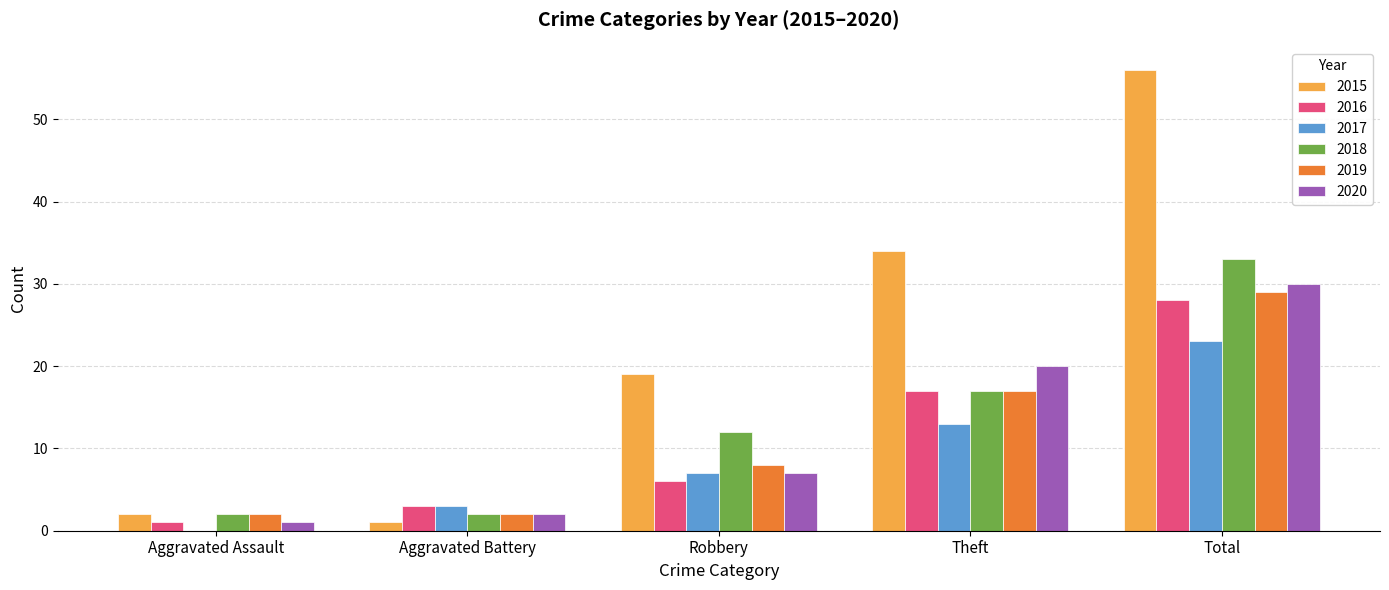

What is the maximum value shown in the chart?

56